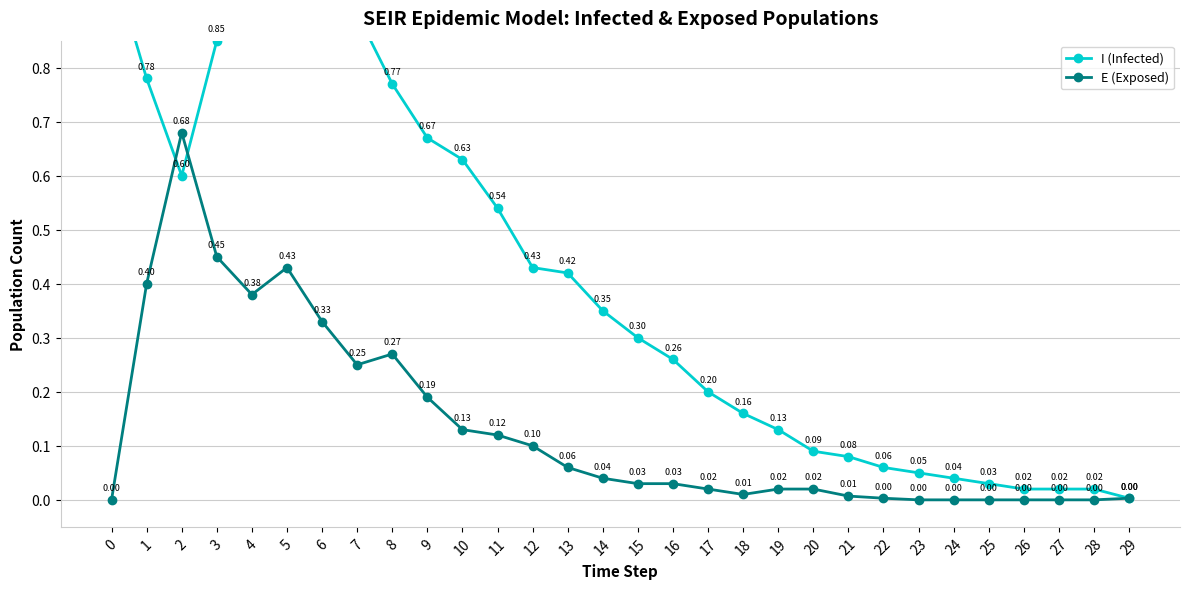

How many interior local peaks does the E (Exposed) series have?

3